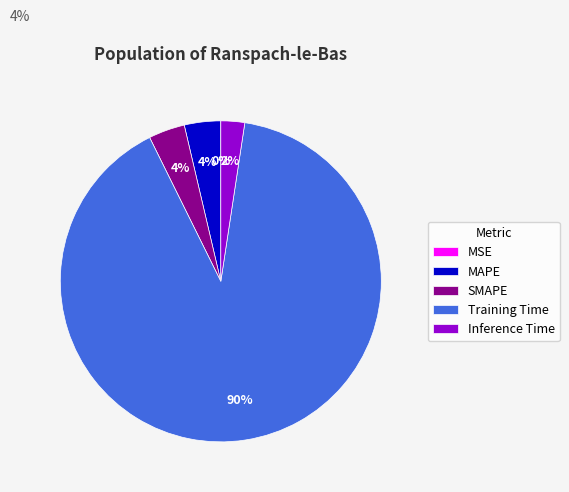

Is it true that SMAPE is 4% of the pie?

True